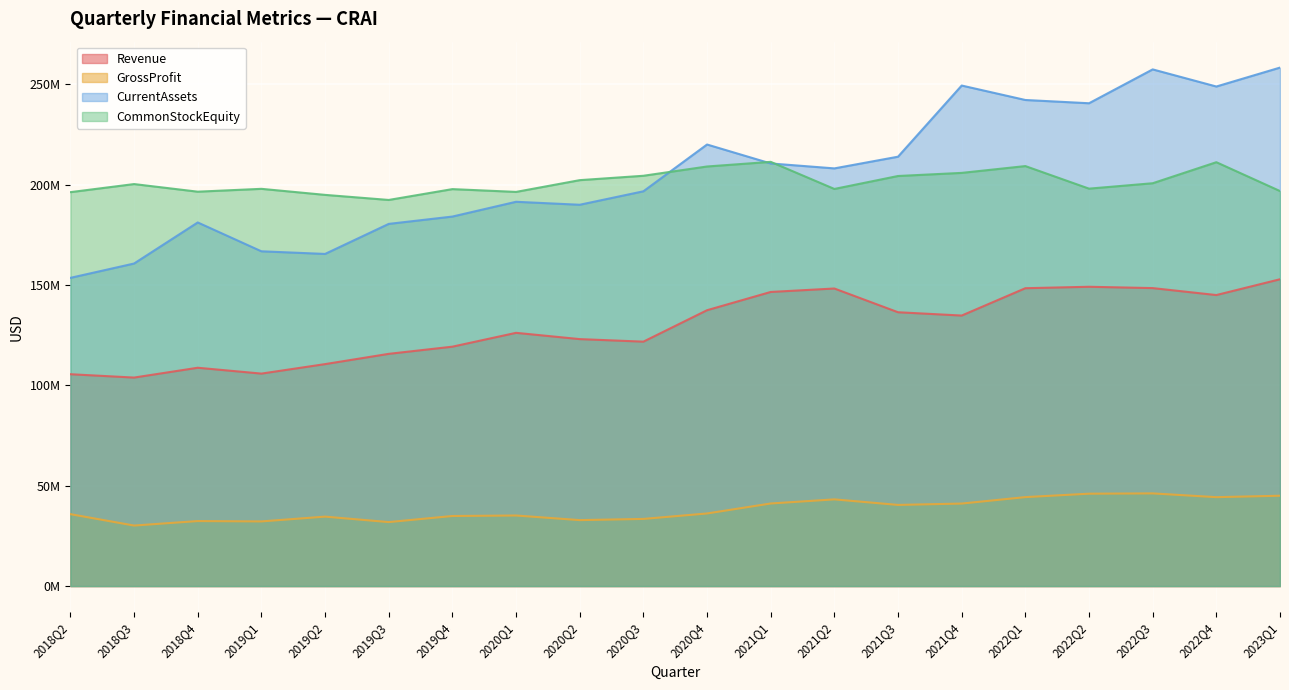

At which category does the chart reach its peak across all series?

2023Q1